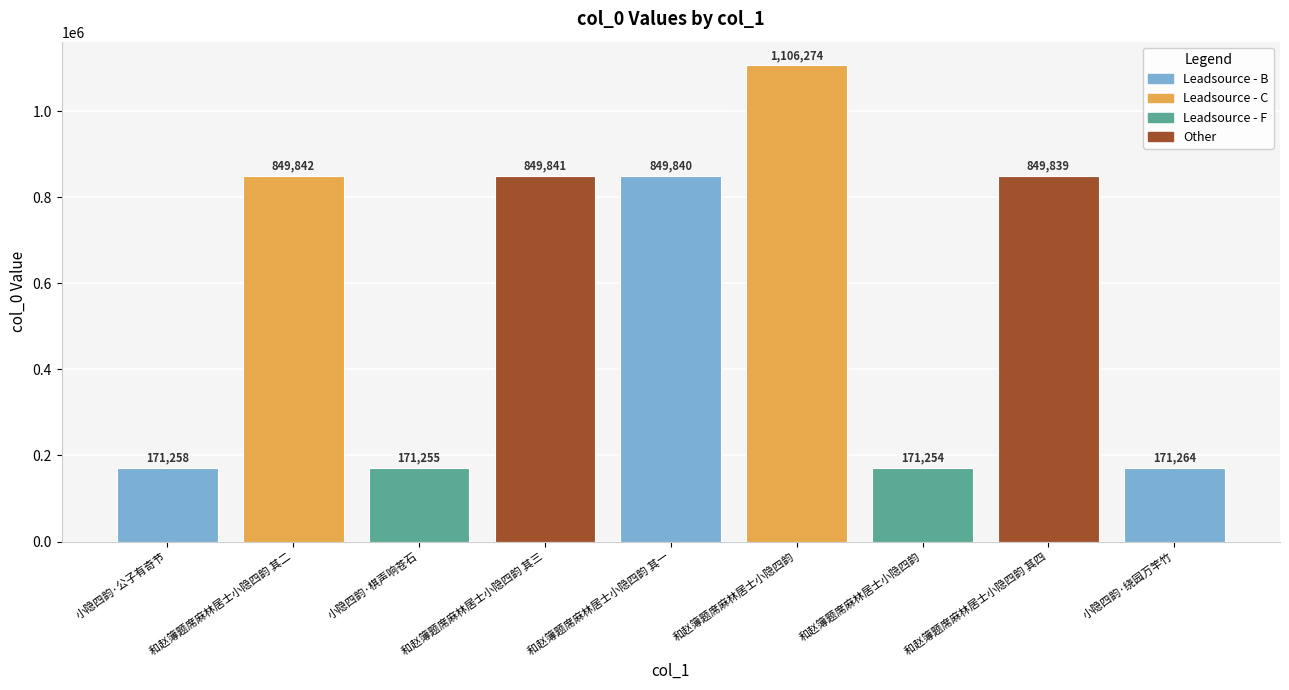

Rank the categories by value from highest to lowest.

和赵簿题席麻林居士小隐四韵, 和赵簿题席麻林居士小隐四韵 其二, 和赵簿题席麻林居士小隐四韵 其三, 和赵簿题席麻林居士小隐四韵 其一, 和赵簿题席麻林居士小隐四韵 其四, 小隐四韵·绕园万竿竹, 小隐四韵·公子有奇节, 小隐四韵·棋声响苍石, 和赵簿题席麻林居士小隐四韵